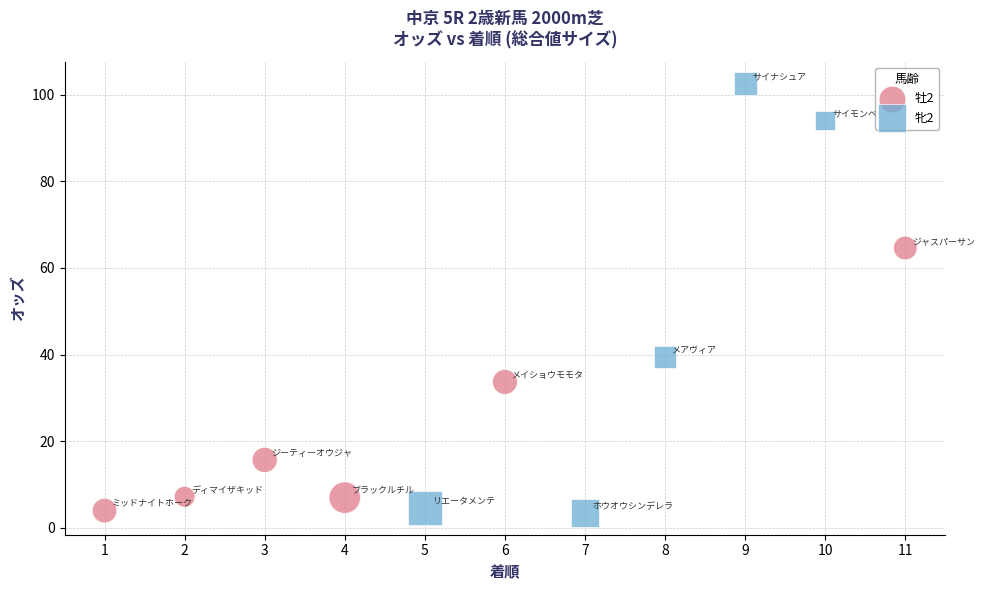

Which series has the largest Y range (max minus min)?

牝2